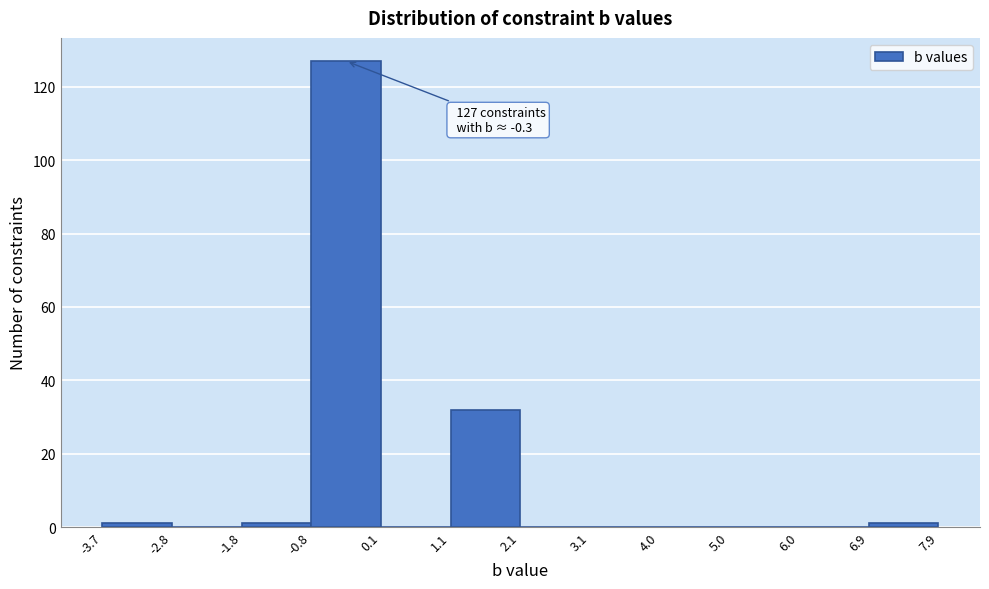

Which range on the x-axis has the tallest bar?

-0.8 to 0.1